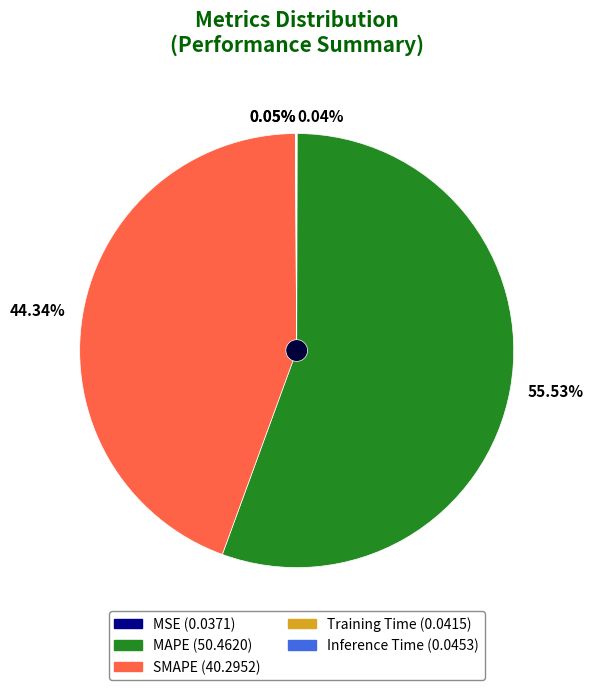

To the nearest percent, what is the difference between the Inference Time and MAPE slice percentages?

55%